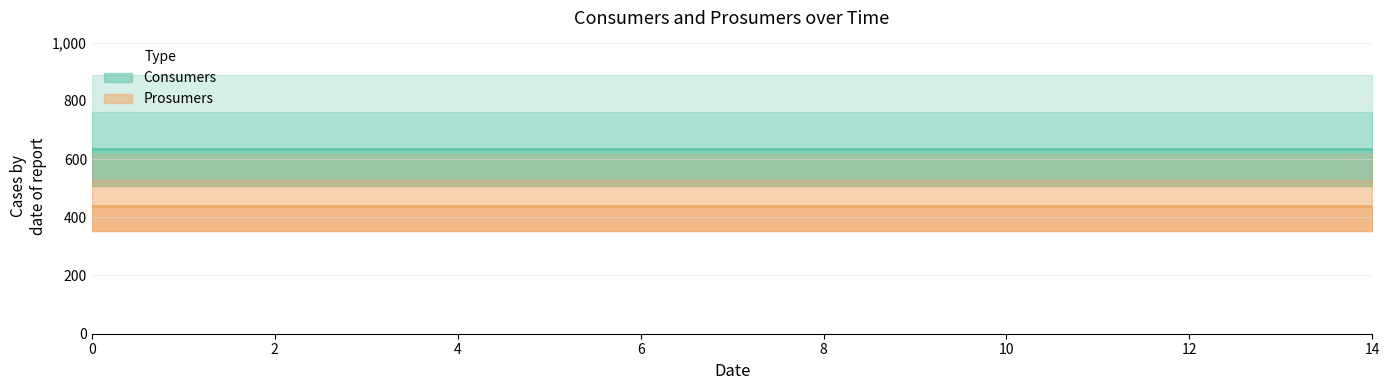

The Consumers series shows 635 at 13. True or false?

True